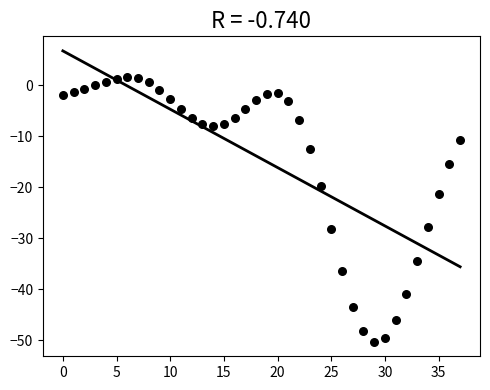

What is the range of Y values (max minus min)?

51.9